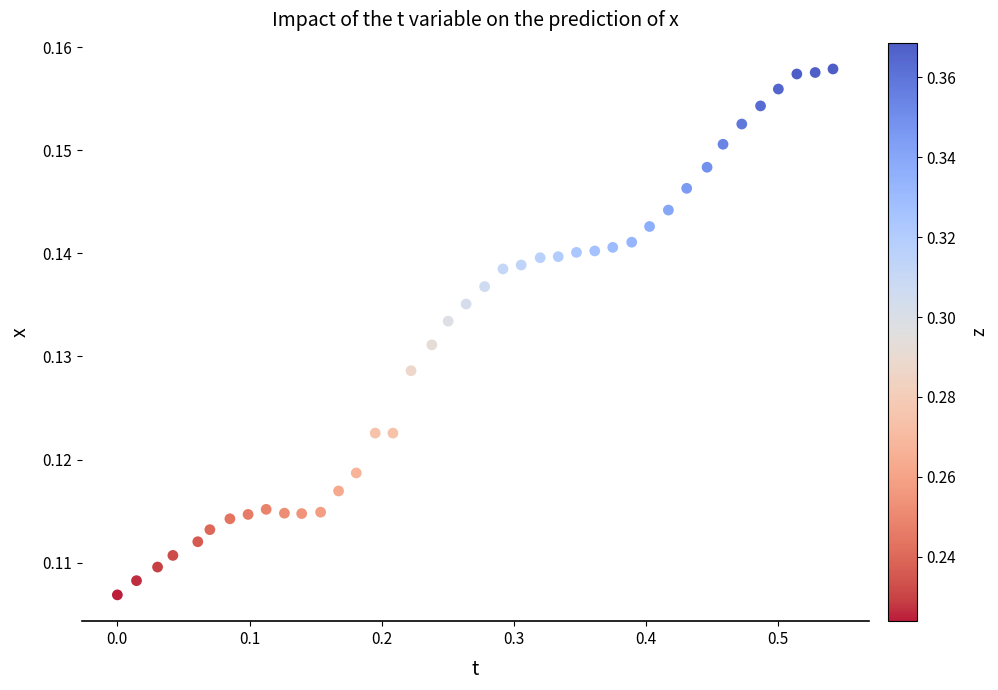

What is the range of X values (max minus min)?

0.5